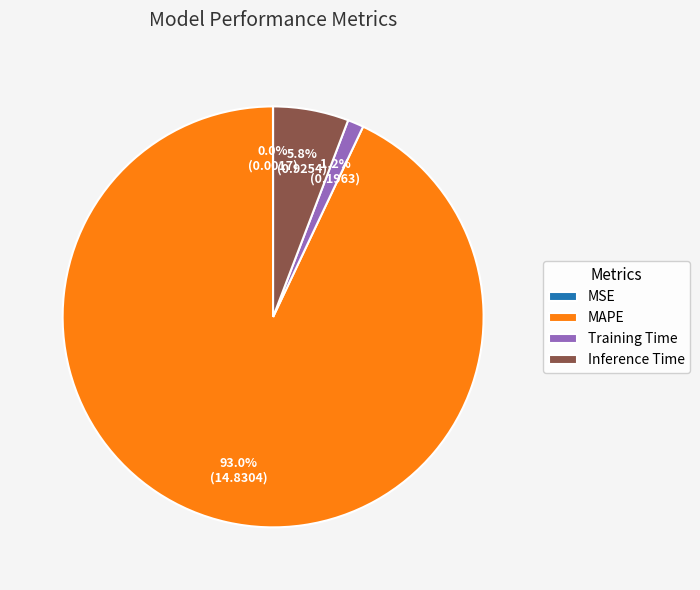

To the nearest percent, what portion does MAPE represent?

93%